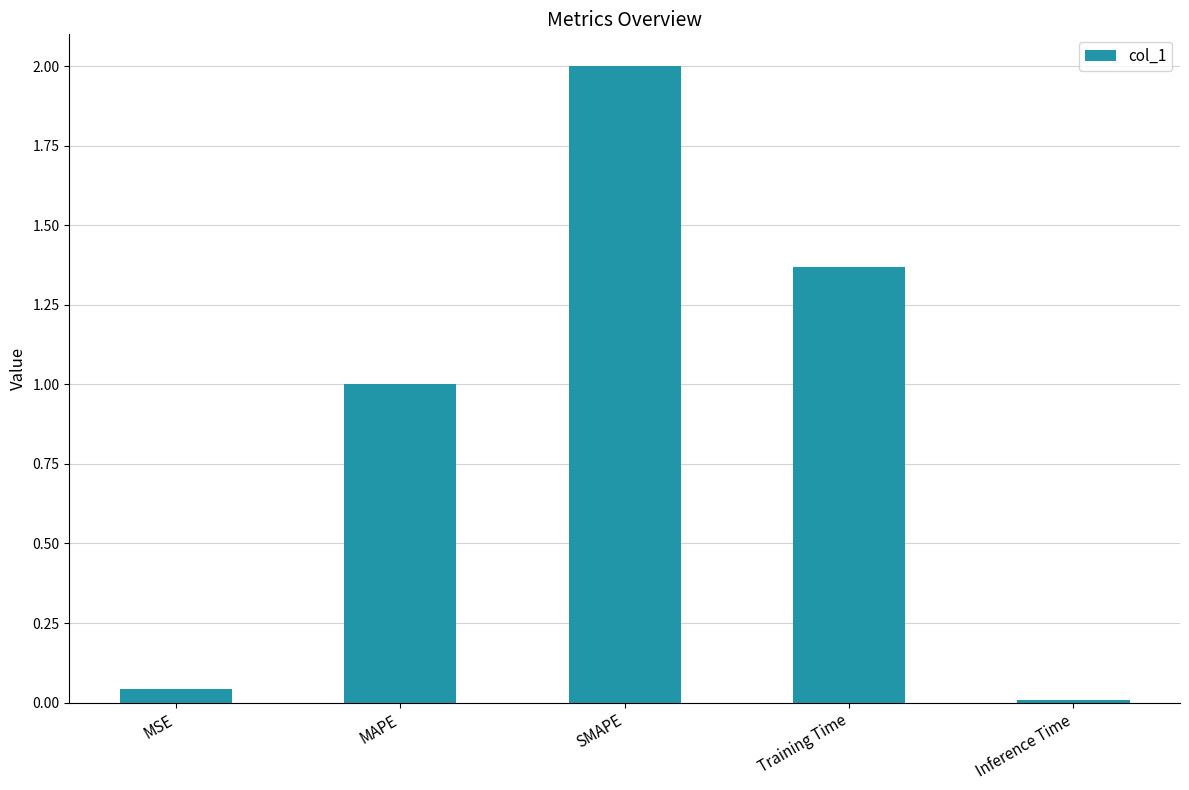

What is the sum of the values at MAPE and SMAPE?

3.0